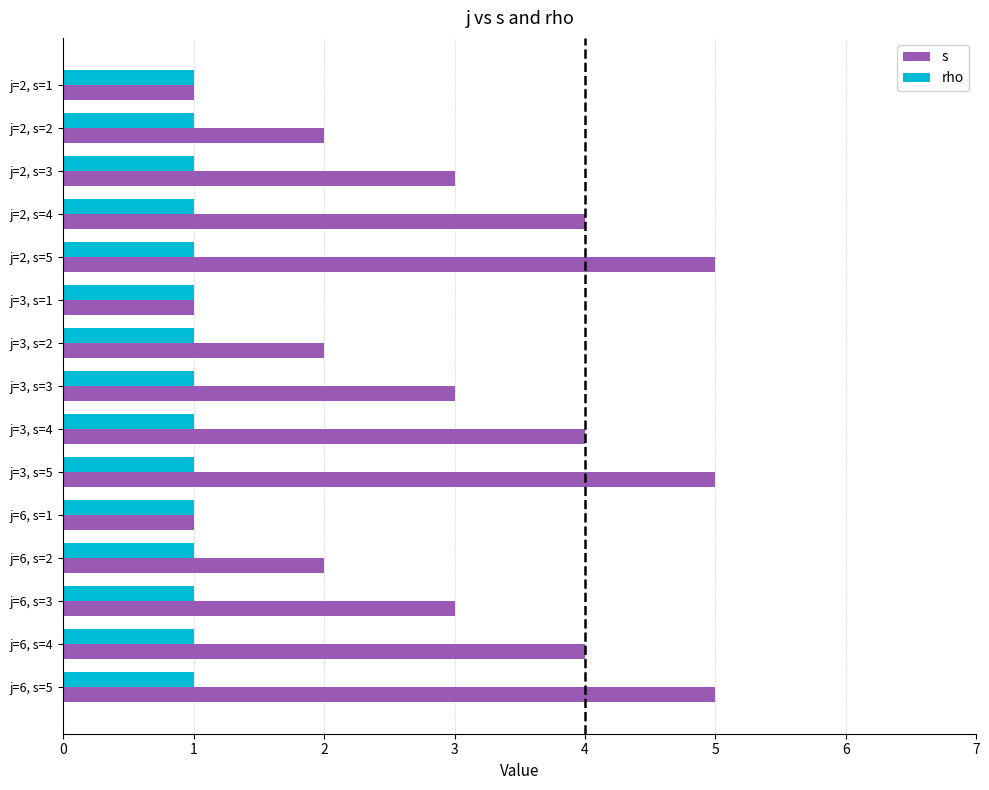

Which series has the largest range (max minus min)?

s